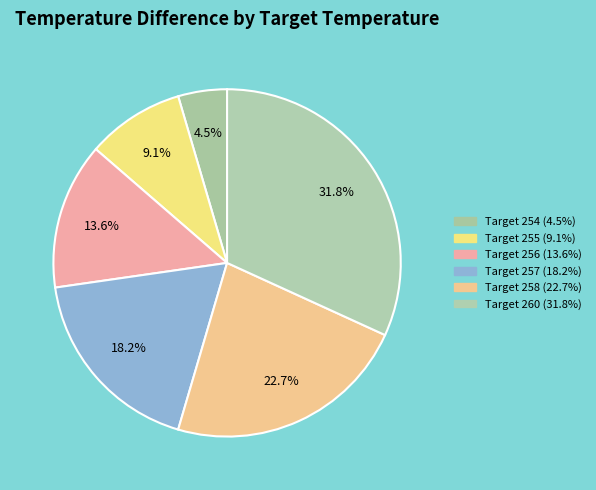

Which category has the smallest portion of the pie?

Target 254 (4.5%)